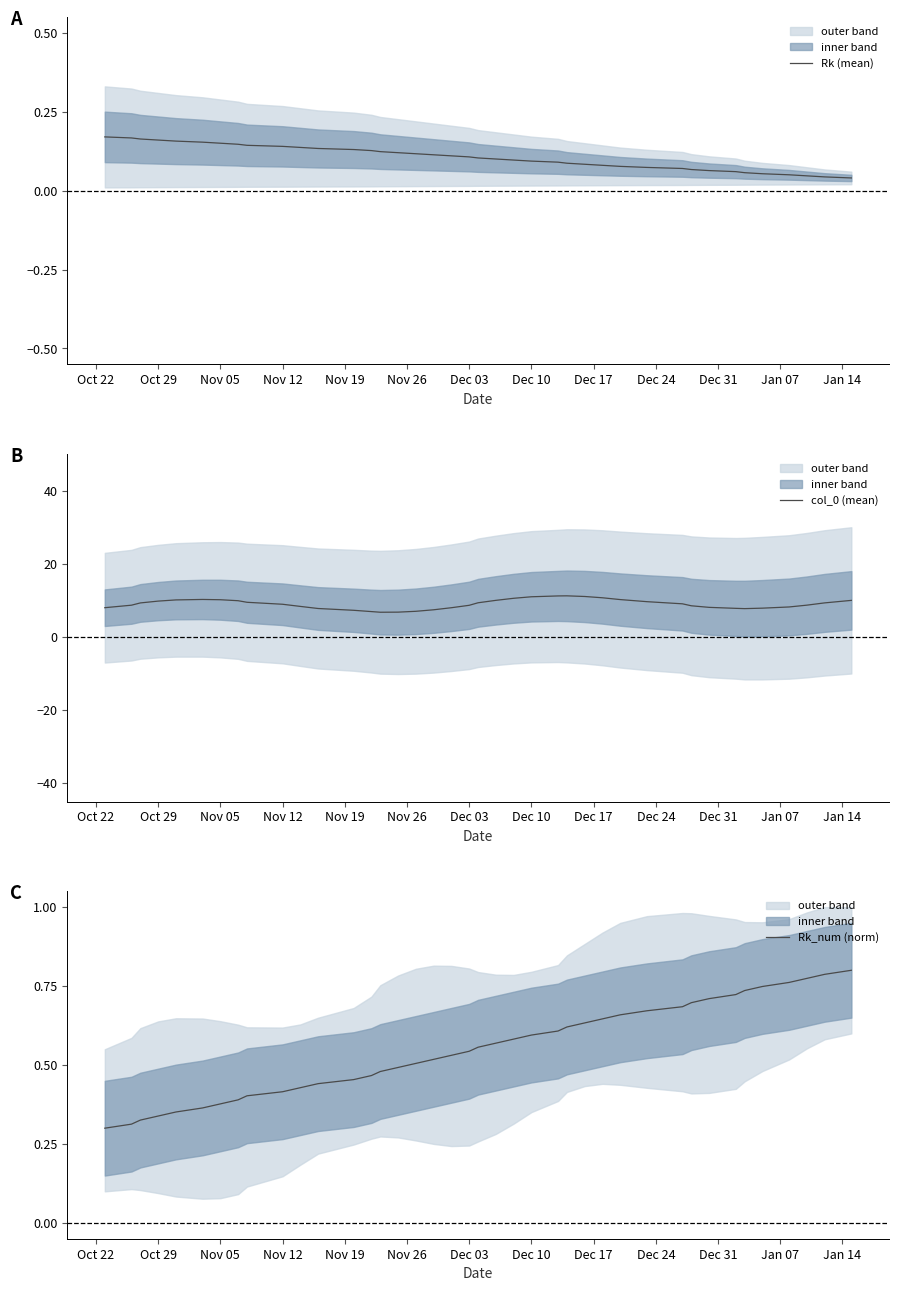

What is the sum of all col_0 (mean) values?

360.0